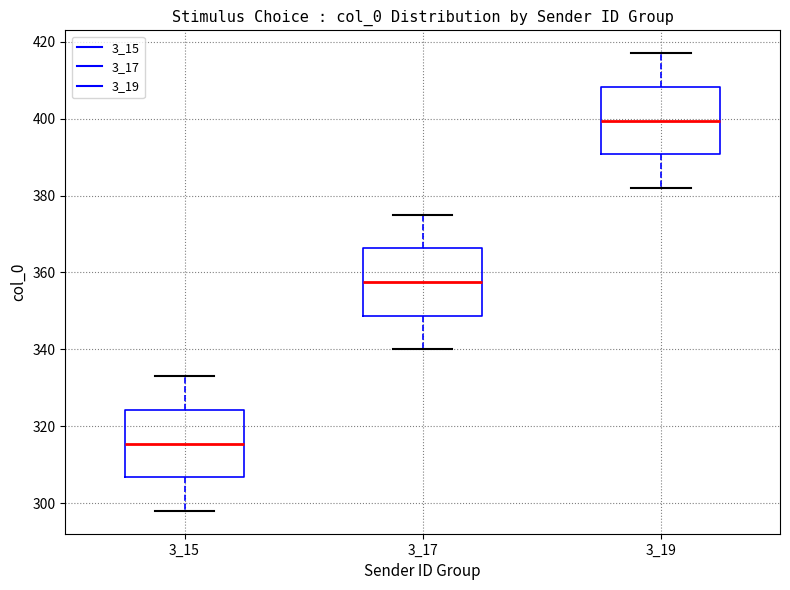

Where does the lower whisker of the box at x = 3_15 end on the y-axis? The values are not printed on the chart, so give them approximately, as read against the axis.

298